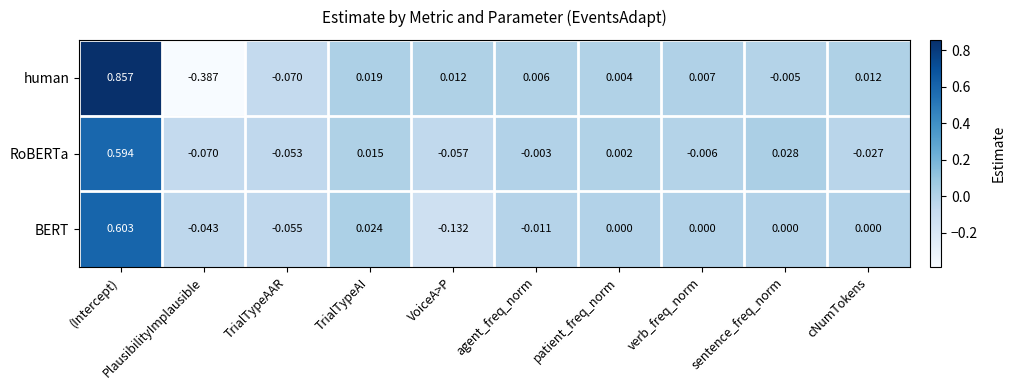

Which label corresponds to the smallest value in the chart?

PlausibilityImplausible